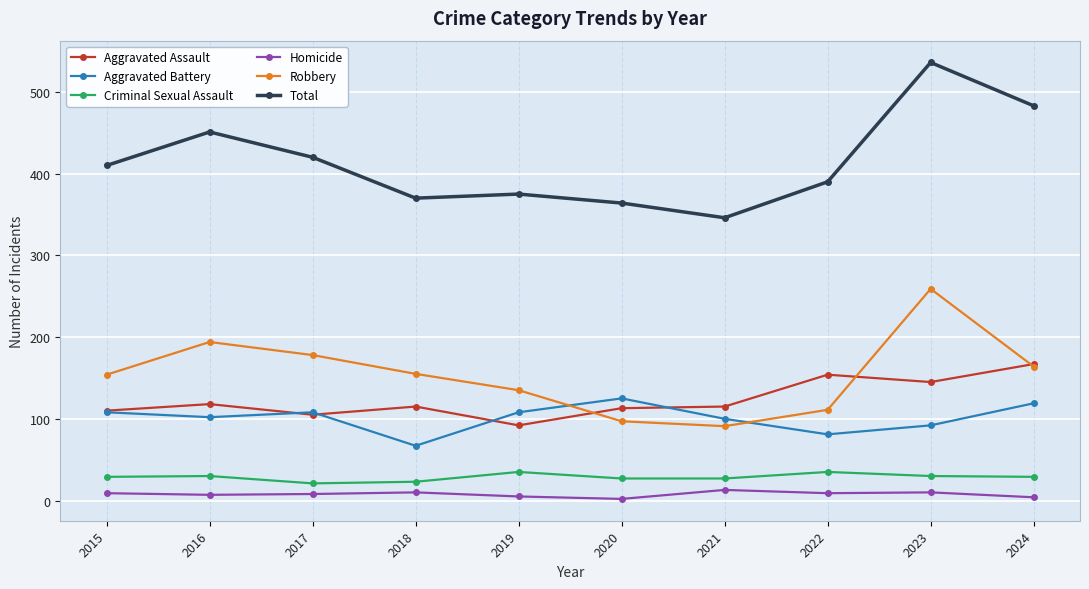

What is the value of the Criminal Sexual Assault point at the 8th from the left?

35